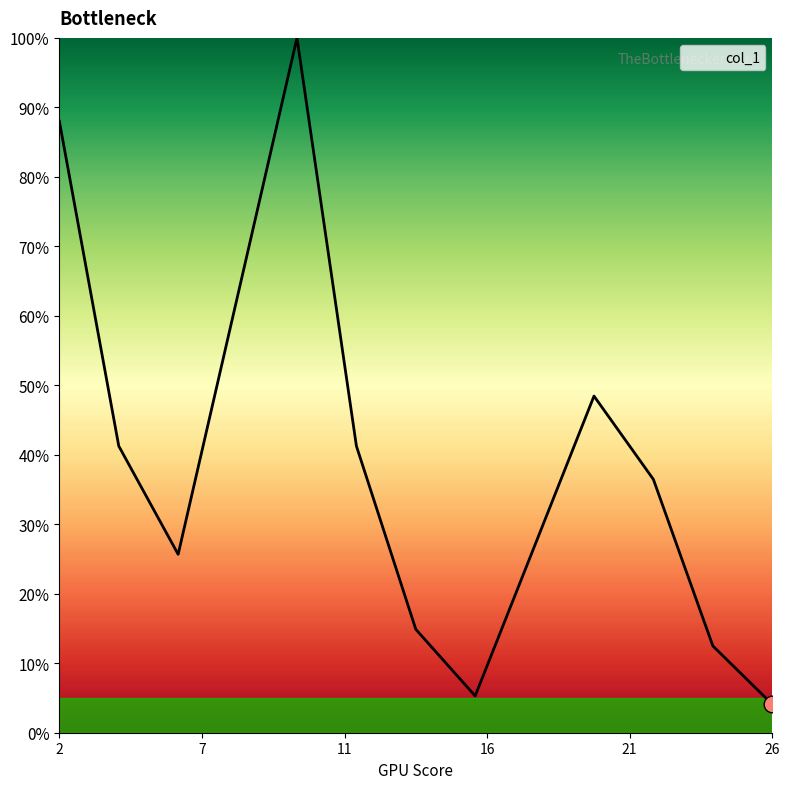

Rank the categories by value from highest to lowest.

10.328, 2.065, 20.655, 4.131, 12.394, 22.72, 6.196, 14.459, 24.788, 16.523, 26.853